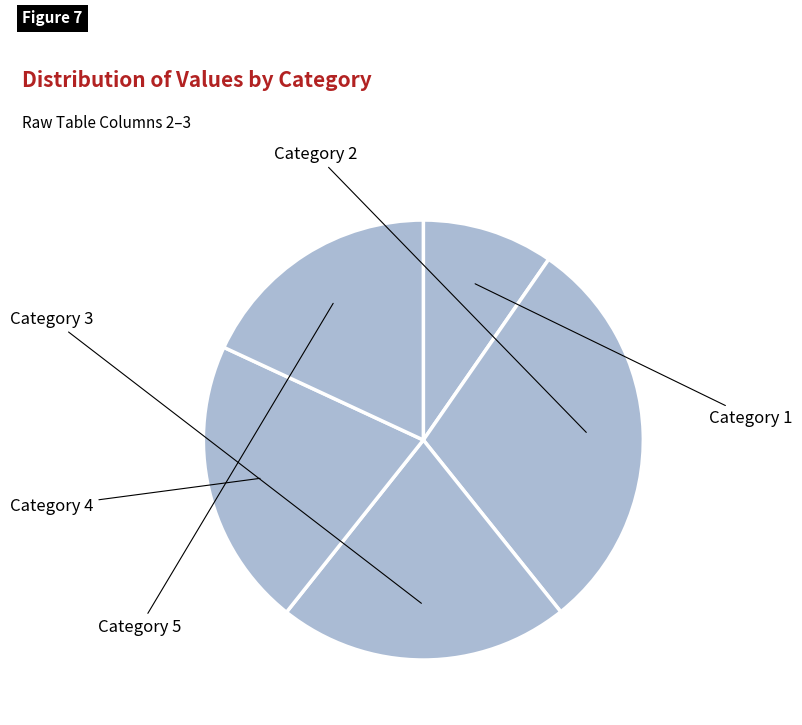

How many slices are in this pie chart?

5